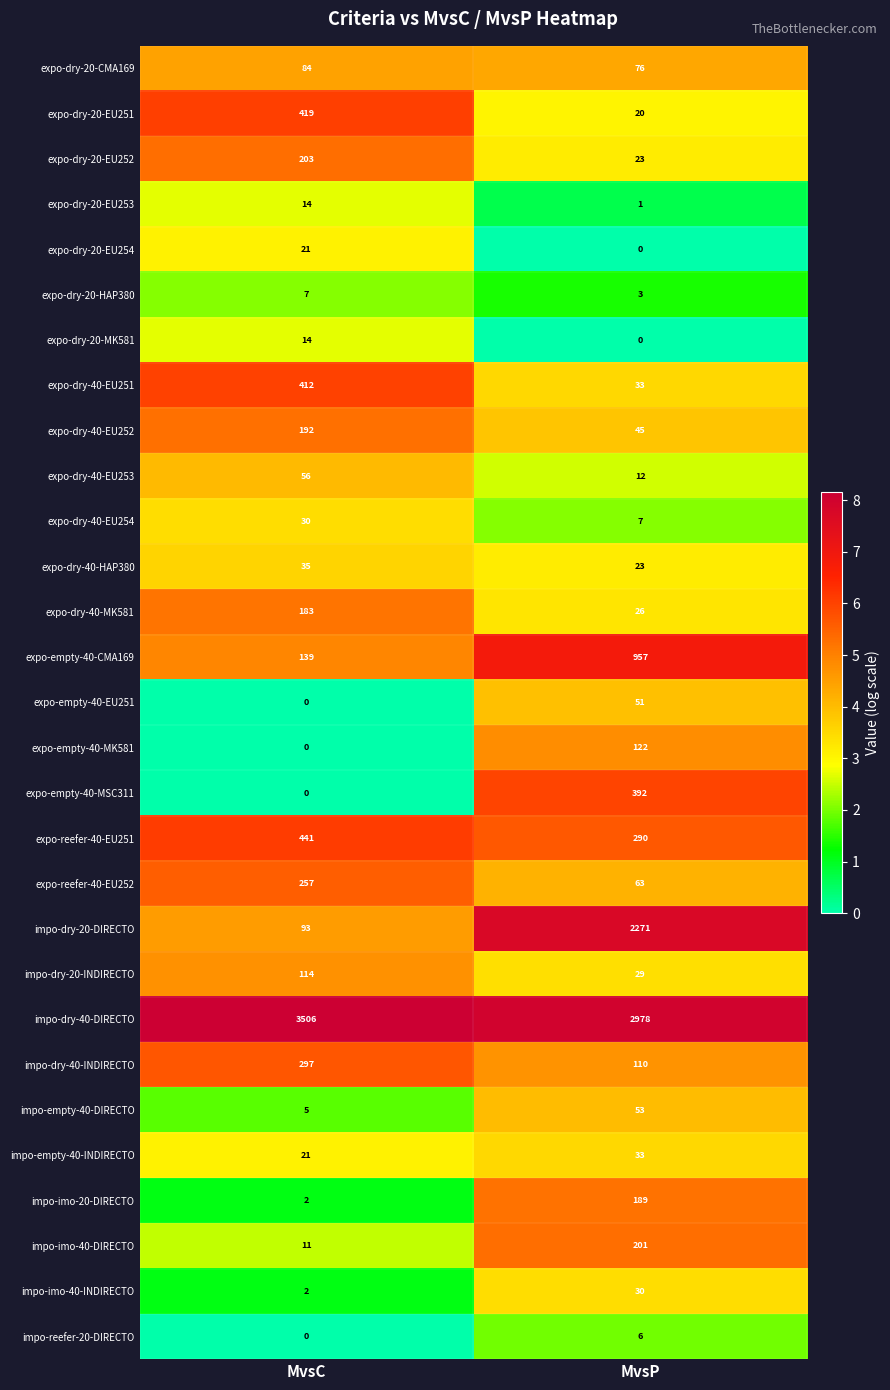

What value does the expo-dry-40-MK581 series have at MvsC, to the nearest 50?

200